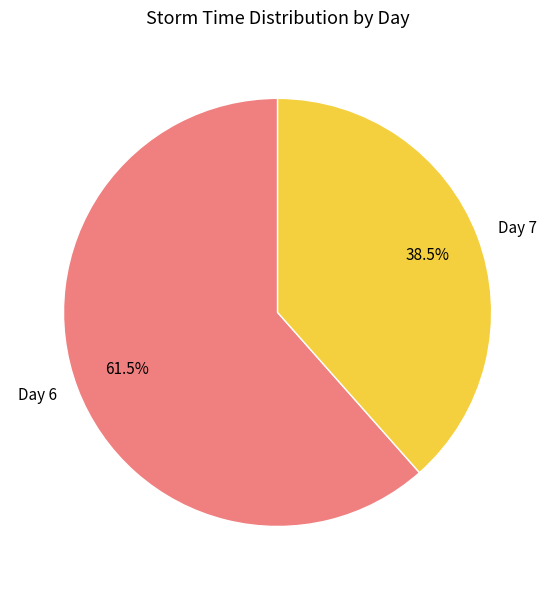

Is there any slice that represents more than half of the pie?

Yes